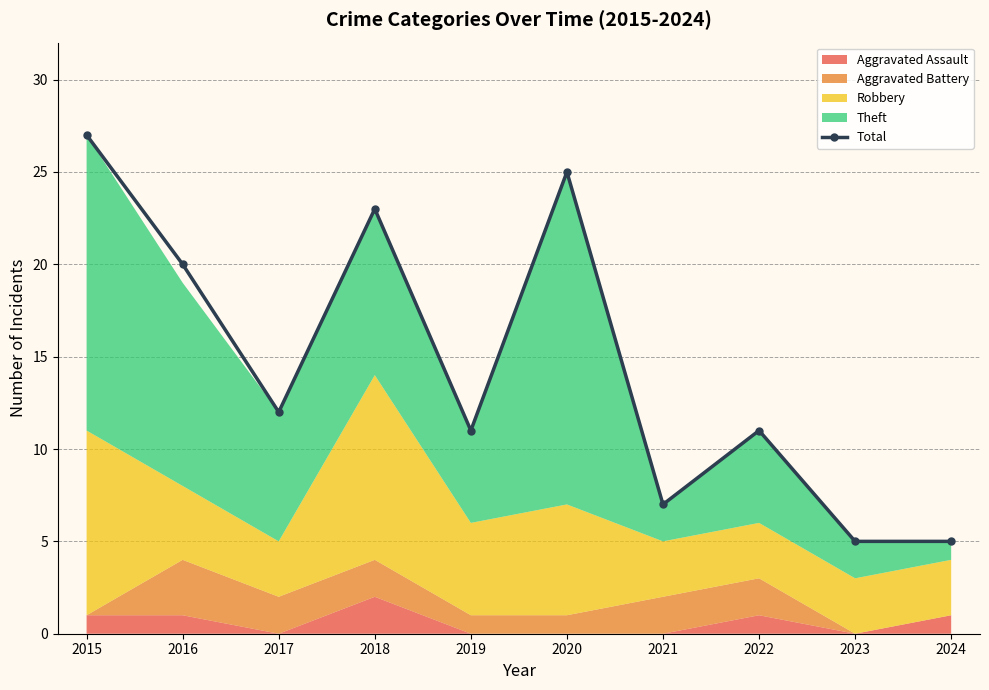

What is the maximum value shown in the chart?

27